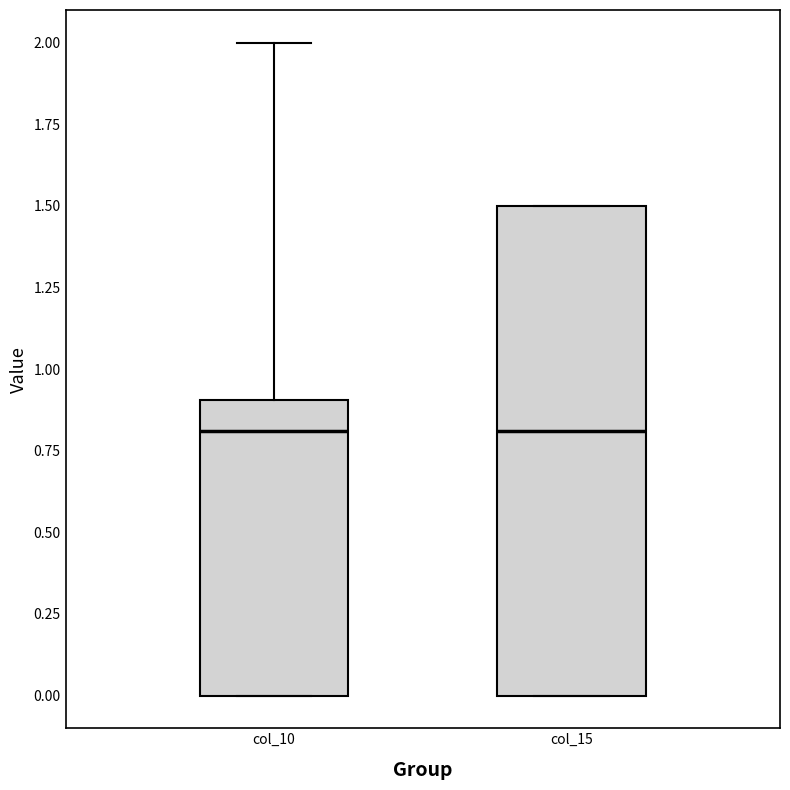

Reading left to right, read every box against the y-axis: the position of its median line, the range the box covers, and the ends of its whiskers. The values are not printed on the chart, so give them approximately, as read against the axis.

col_10: median 0.8, box 0.0 to 0.9, whiskers 0.0 to 2.0
col_15: median 0.8, box 0.0 to 1.5, whiskers 0.0 to 1.5